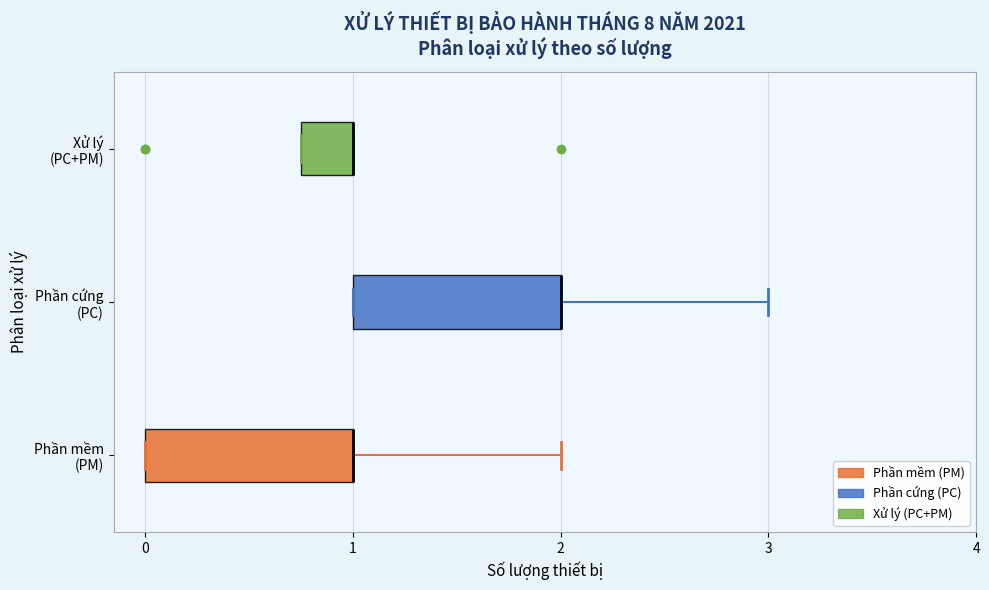

Reading bottom to top, transcribe this box plot: for each box, give where its median line is, the range the box spans, and where its two whiskers end, as read against the x-axis. The values are not printed on the chart, so give them approximately, as read against the axis.

Phần mềm (PM): median 1.0 (drawn on the box's right edge), box 0.0 to 1.0, whiskers 0.0 to 2.0
Phần cứng (PC): median 2.0 (drawn on the box's right edge), box 1.0 to 2.0, whiskers 1.0 to 3.0
Xử lý (PC+PM): median 1.0 (drawn on the box's right edge), box 0.8 to 1.0, whiskers 0.8 to 1.0